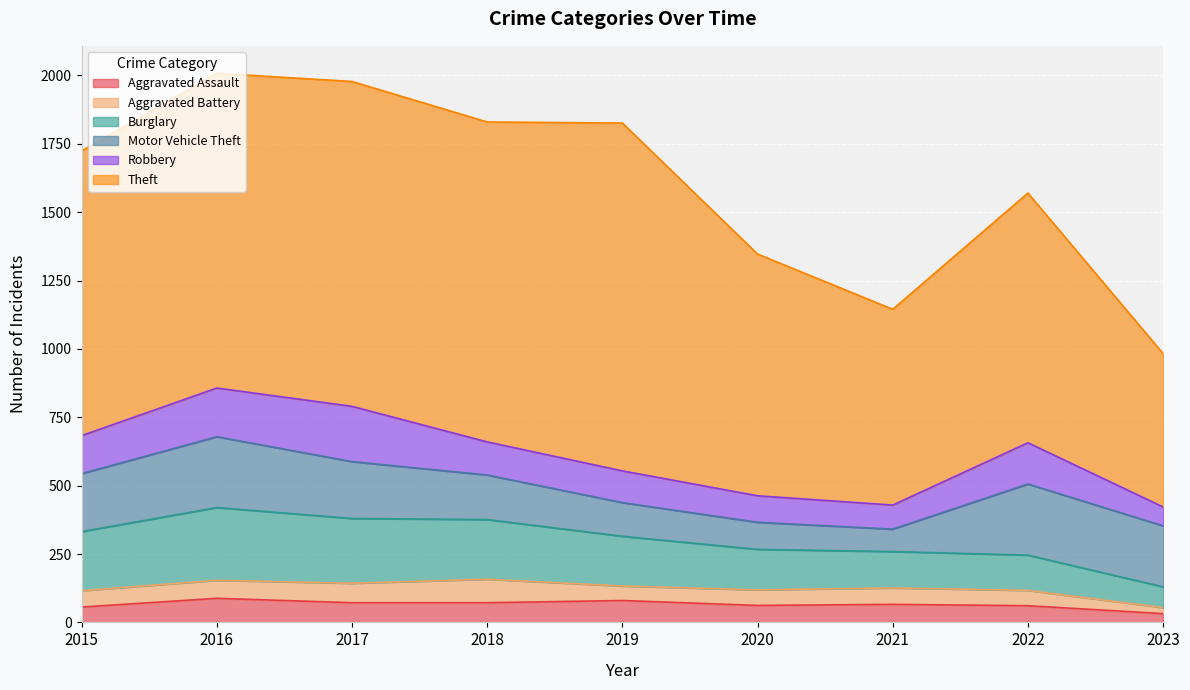

True or false: Aggravated Battery and Theft cross at least once.

False